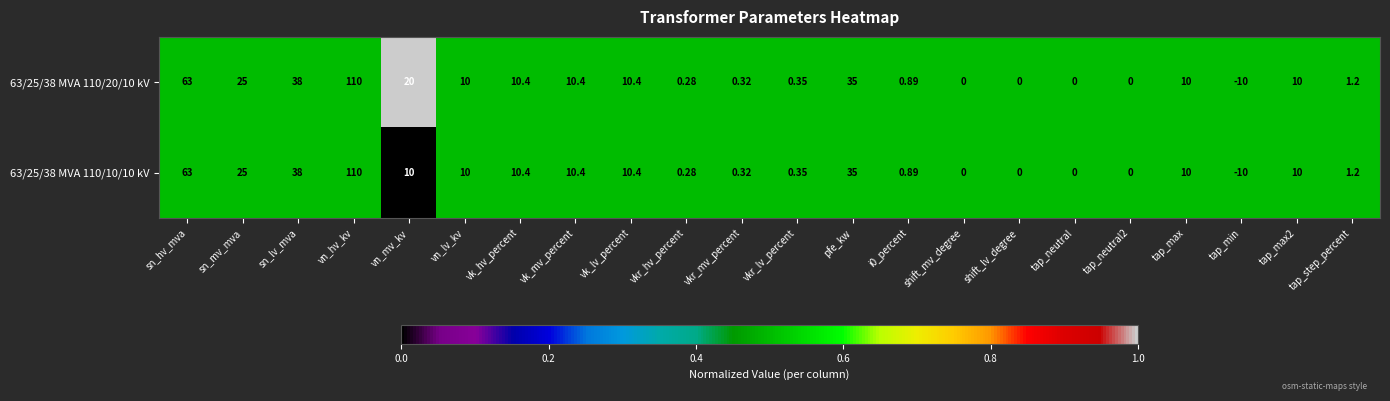

At which category is the sum across all series the highest?

vn_hv_kv